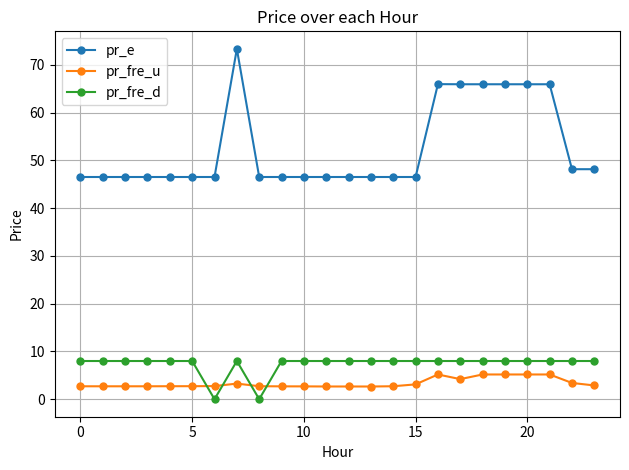

Which series has the largest total across all categories?

pr_e